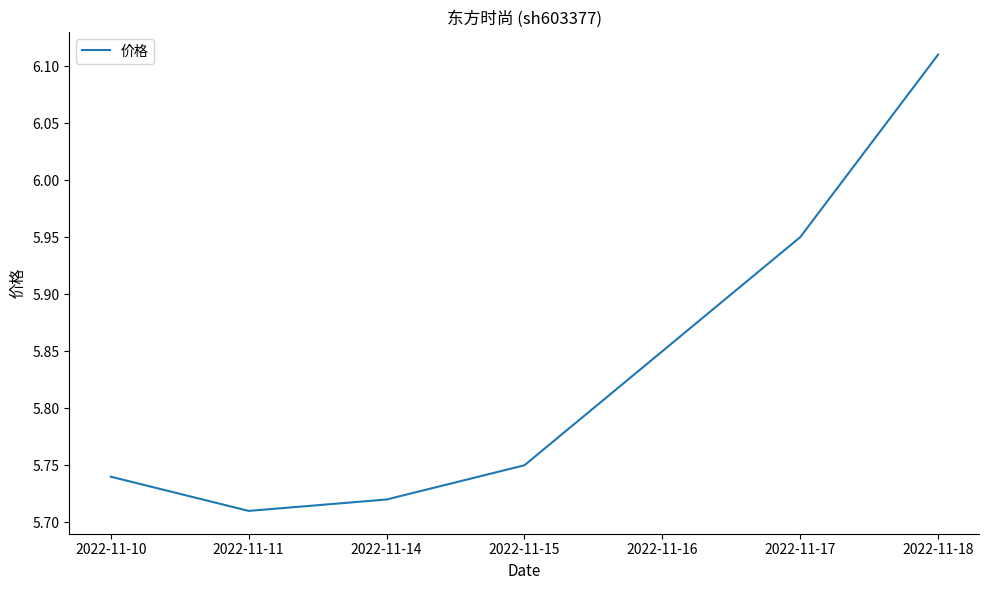

Where is the first local minimum?

2022-11-11